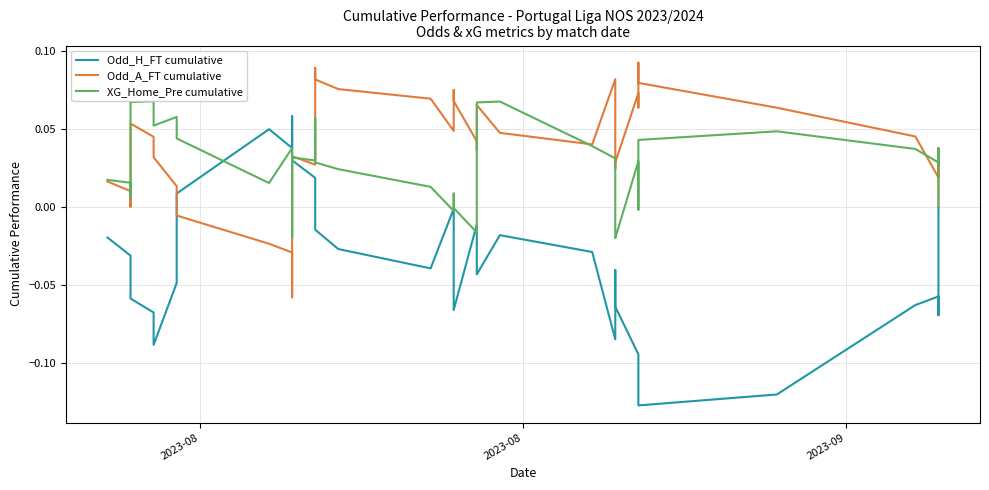

What is the sum of all XG_Home_Pre cumulative values?

1.0